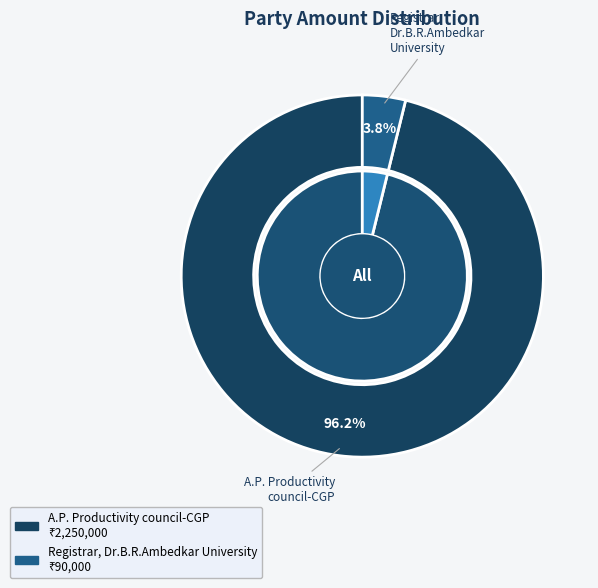

To the nearest percent, what percentage of the pie is A.P. Productivity council-CGP?

96%